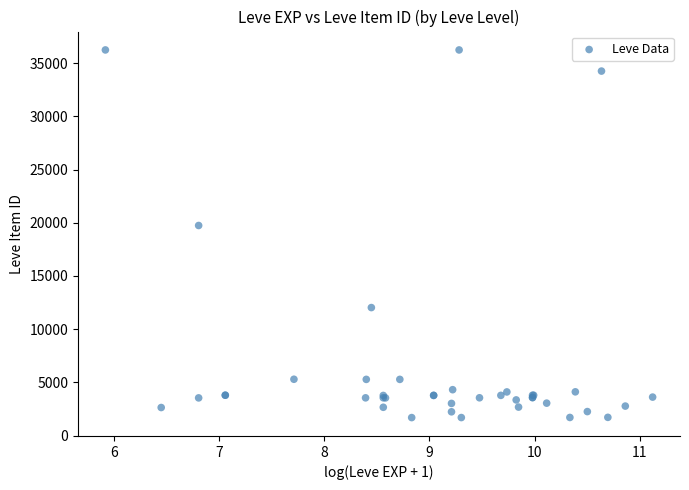

What Y value in the scatter plot is closest to 18967?

19744